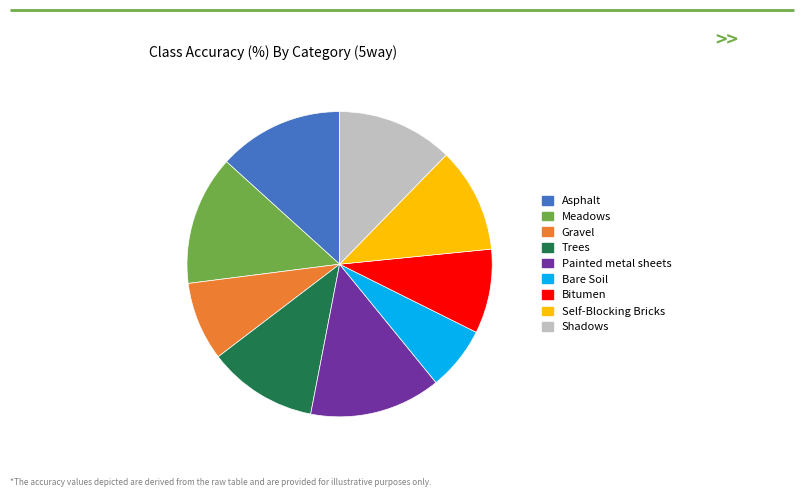

Approximately how many times larger is the value at Bitumen compared to Shadows?

0.7